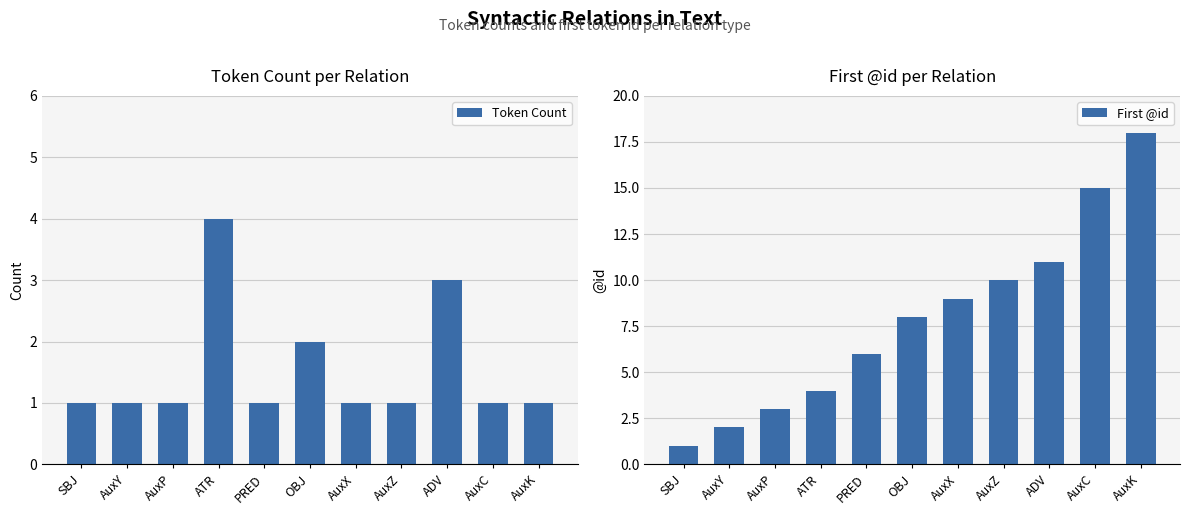

What is the average value of the First @id series?

8